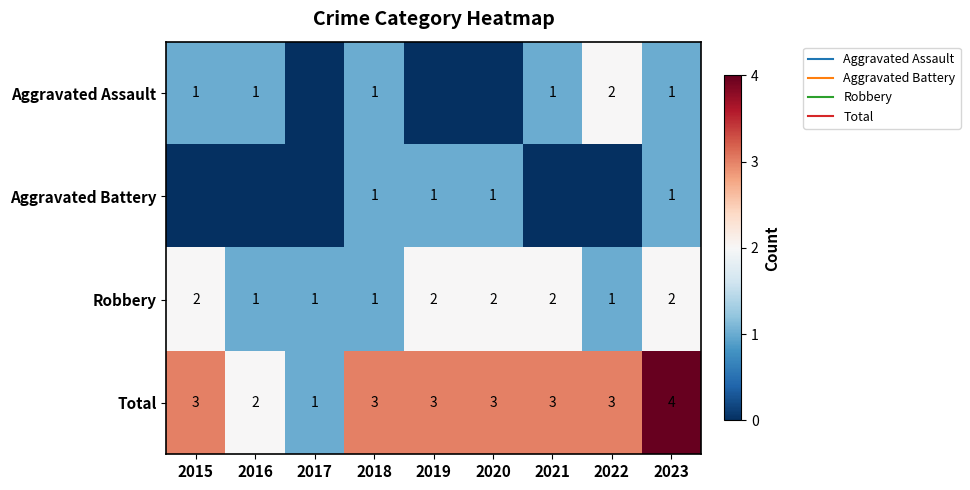

What is the minimum value for Robbery?

1